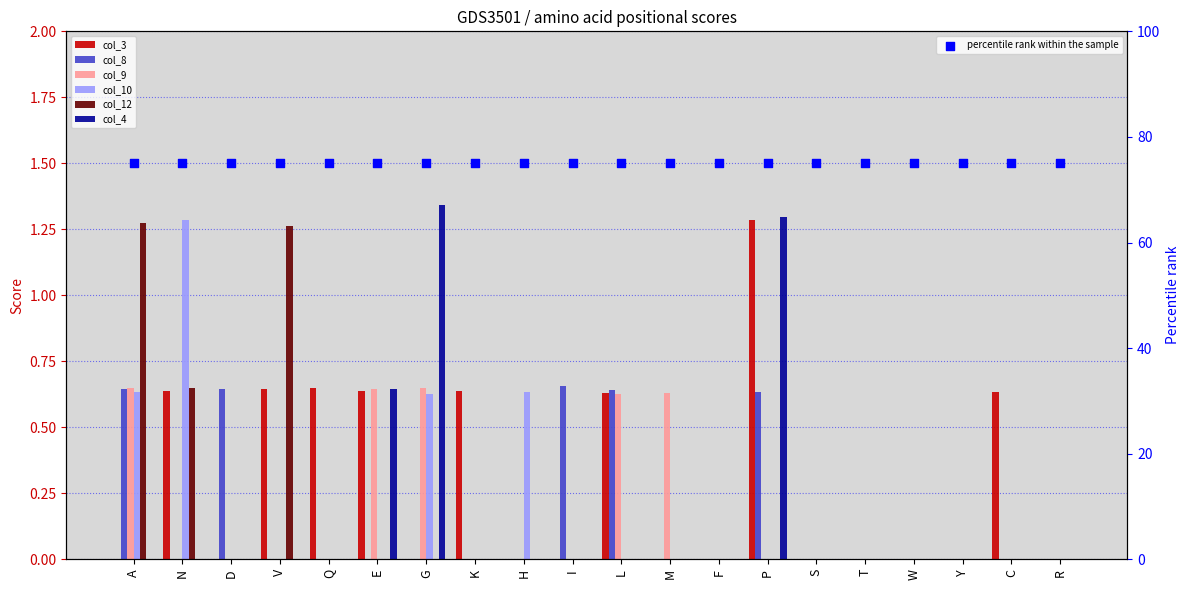

At which category is the sum across all series the highest?

P